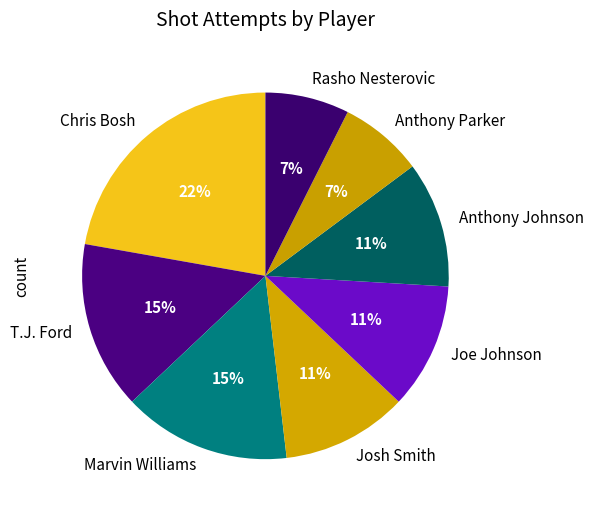

True or false: Anthony Parker accounts for 20% of the total.

False